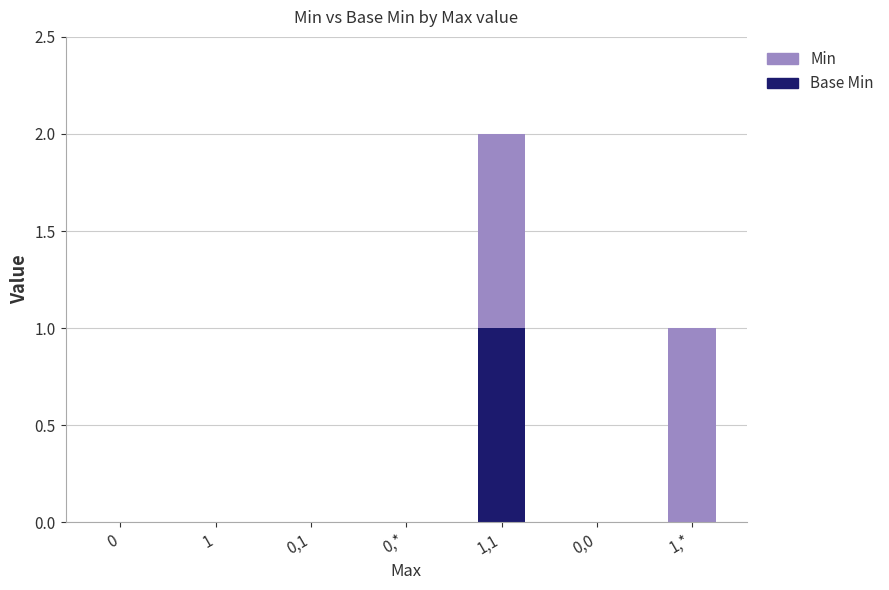

Which category has the highest value in the Min series?

1,1